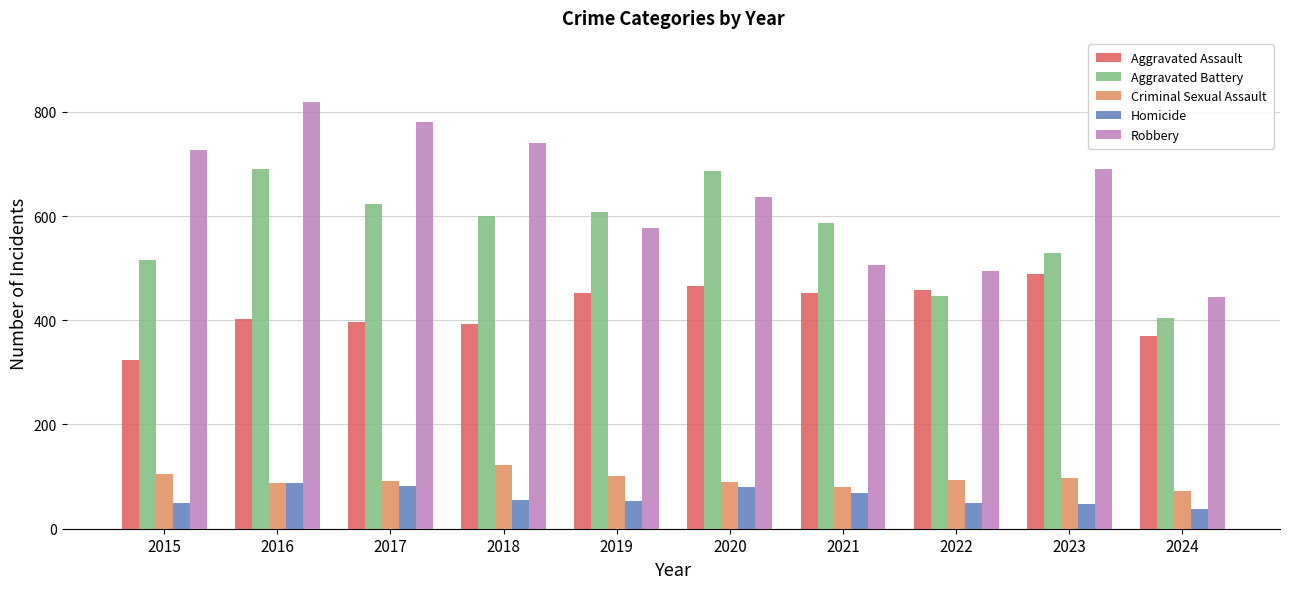

Rank the series by their maximum value, from highest to lowest.

Robbery, Aggravated Battery, Aggravated Assault, Criminal Sexual Assault, Homicide